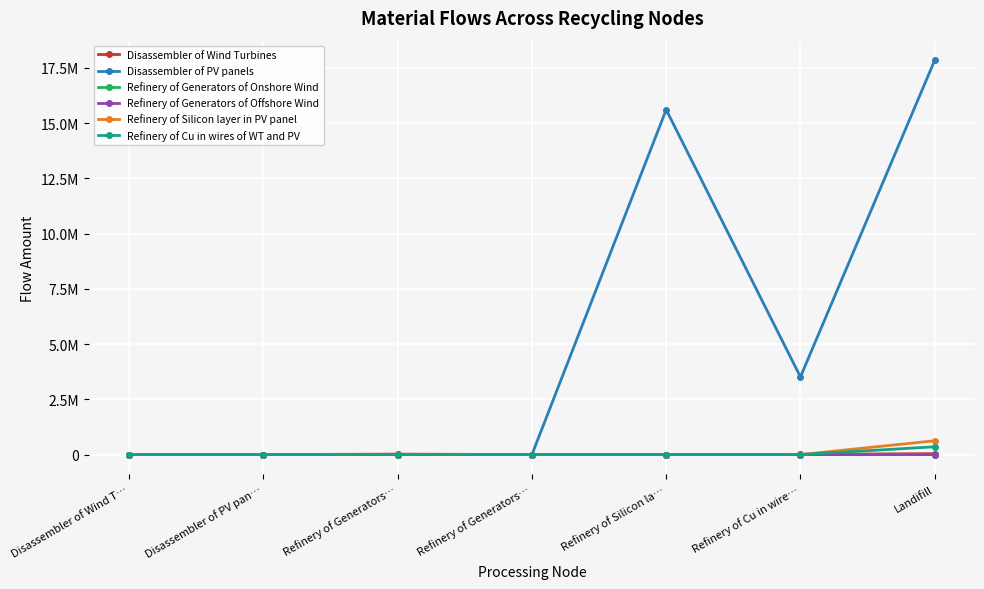

Where is Refinery of Generators of Onshore Wind nearest to the value 796?

Disassembler of Wind T…